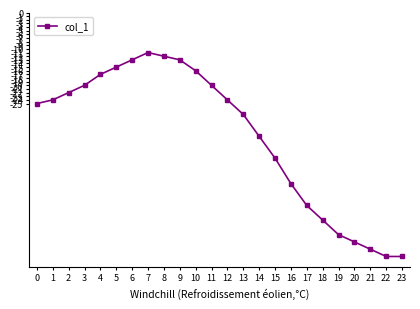

Reading left to right, extract all data points from this chart.

0=-25	1=-24	2=-22	3=-20	4=-17	5=-15	6=-13	7=-11	8=-12	9=-13	10=-16	11=-20	12=-24	13=-28	14=-34	15=-40	16=-47	17=-53	18=-57	19=-61	20=-63	21=-65	22=-67	23=-67